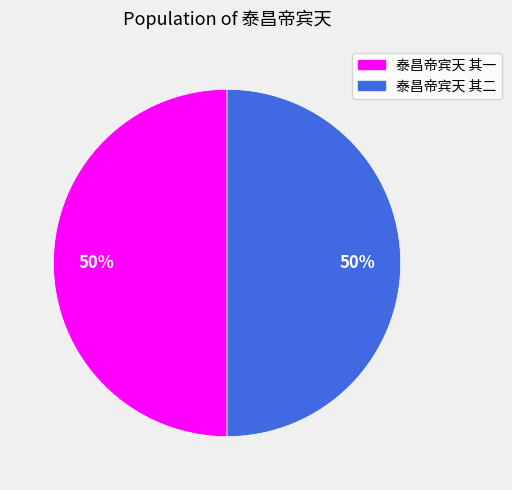

How many slices are in this pie chart?

2